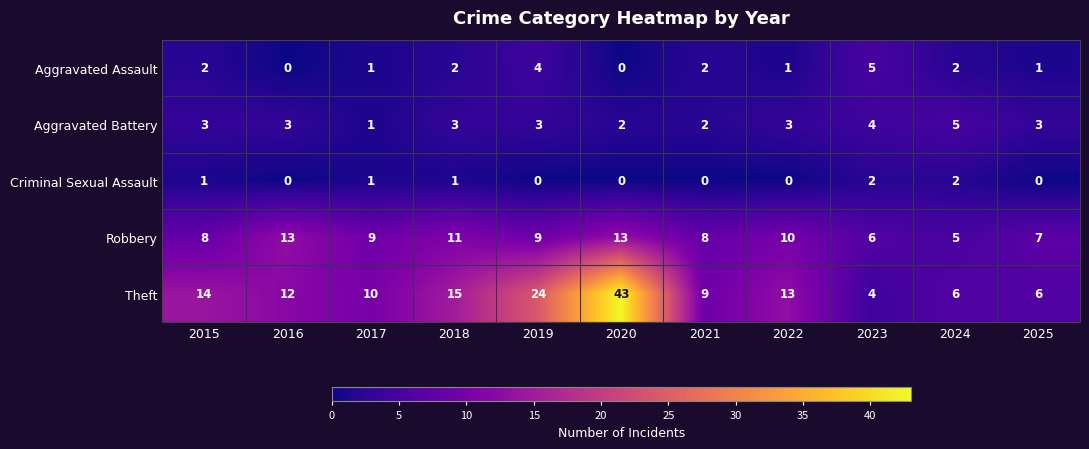

What is the difference between the second highest and second lowest values in the Theft series?

18